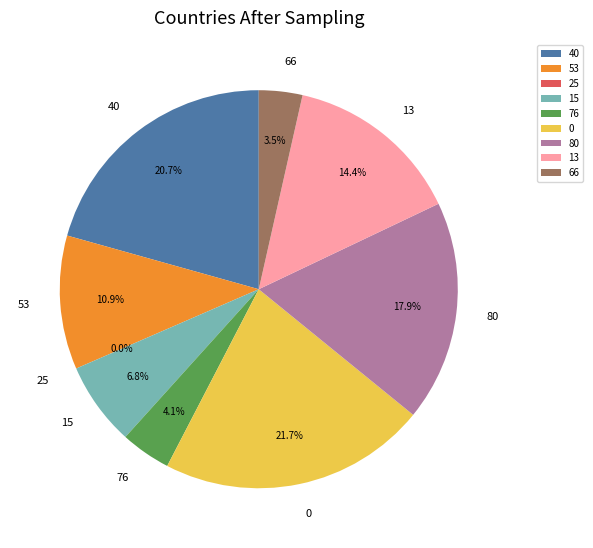

To the nearest percent, what percentage of the pie is 0?

22%